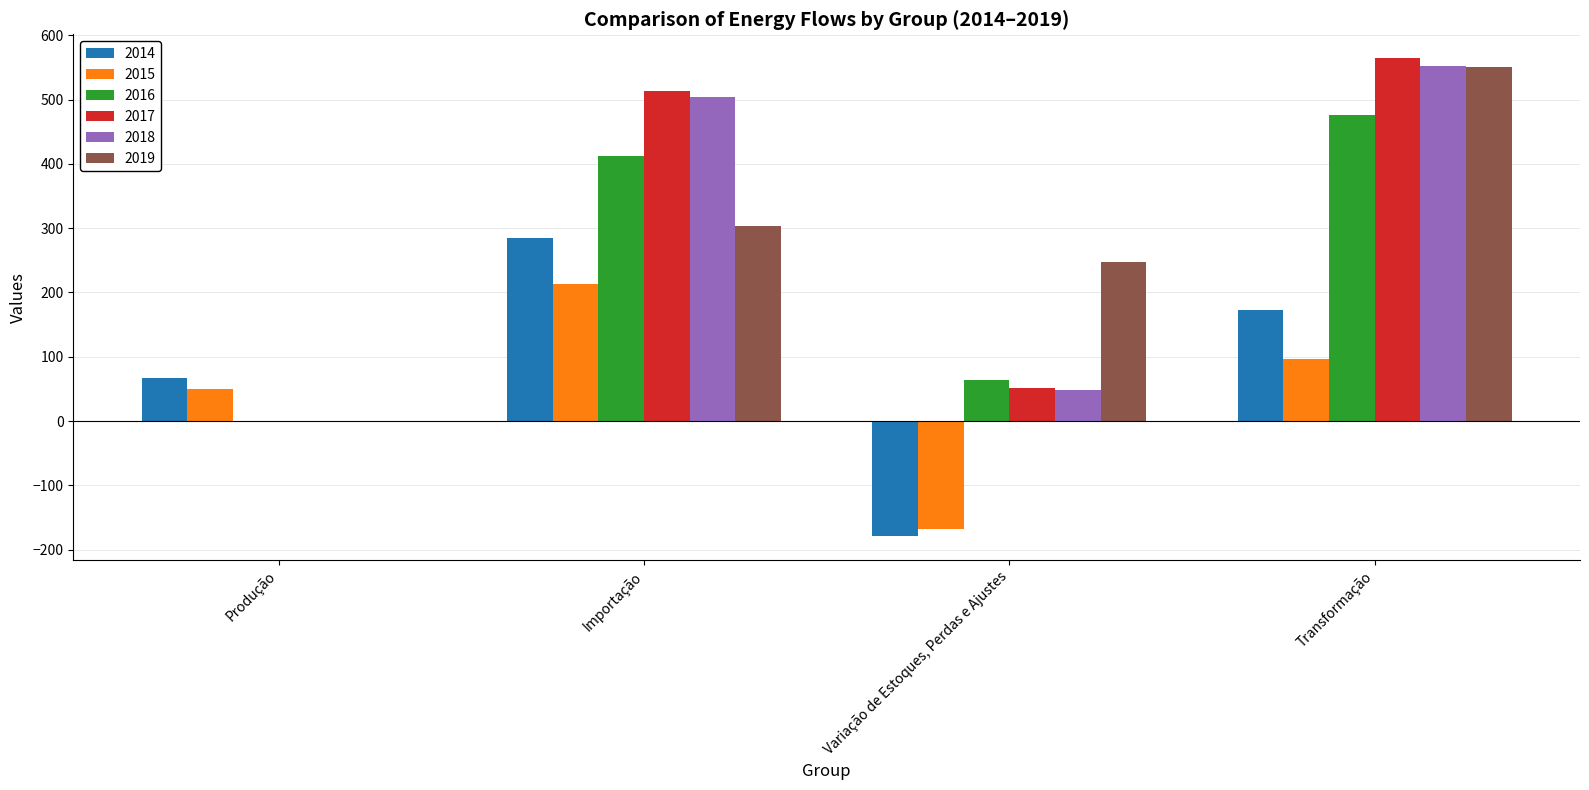

What is the total value across all series at Importação?

2230.1